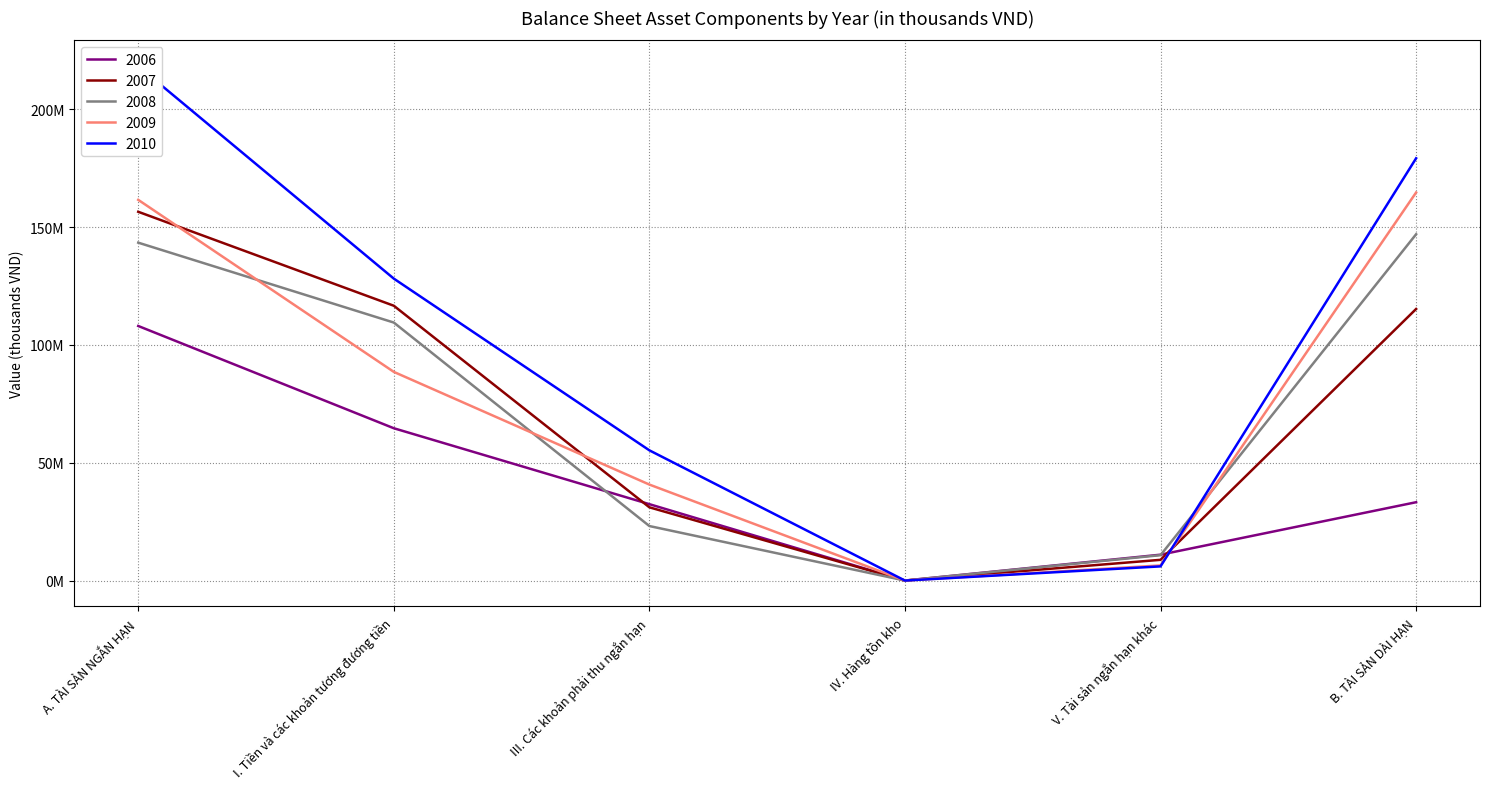

What is the average value of the 2008 series?

72317640